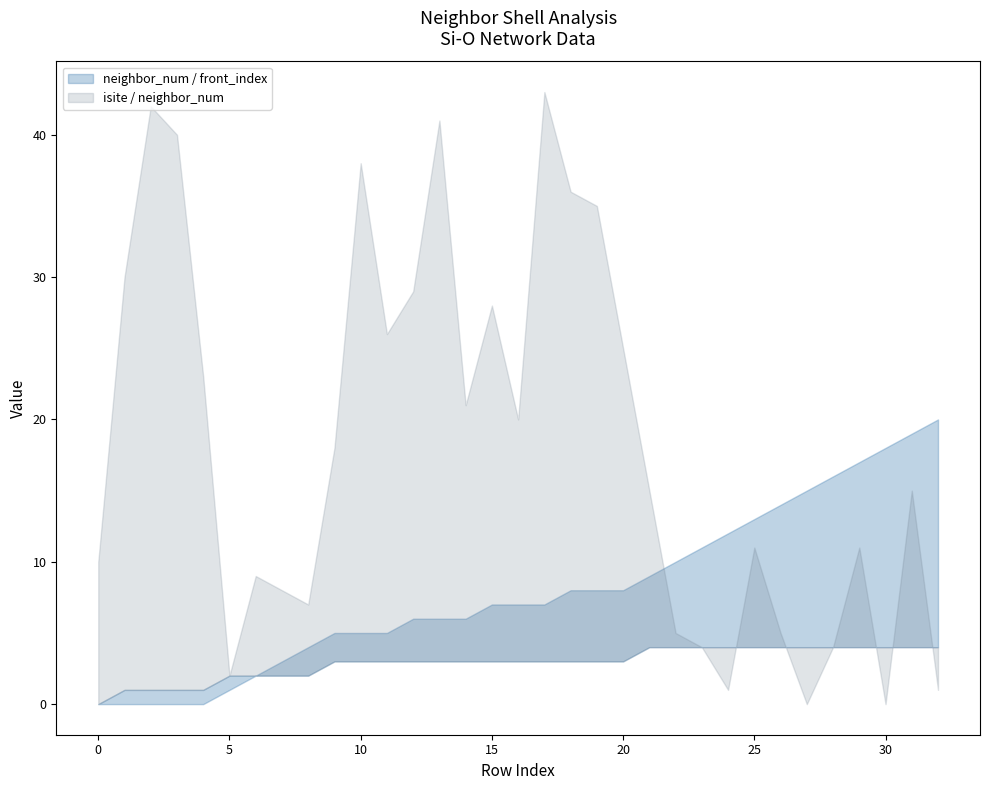

Rank the categories by isite value from highest to lowest.

17, 2, 13, 3, 10, 18, 19, 1, 12, 15, 11, 20, 4, 14, 16, 9, 21, 31, 25, 29, 0, 6, 7, 8, 22, 26, 23, 28, 5, 24, 32, 27, 30